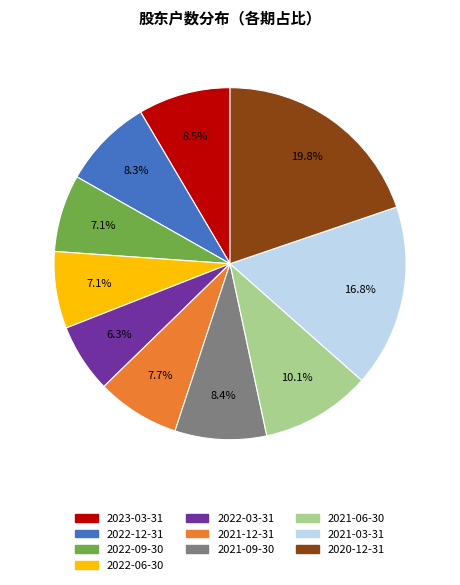

What is the ratio of the value at 2021-03-31 to the value at 2022-09-30?

2.4